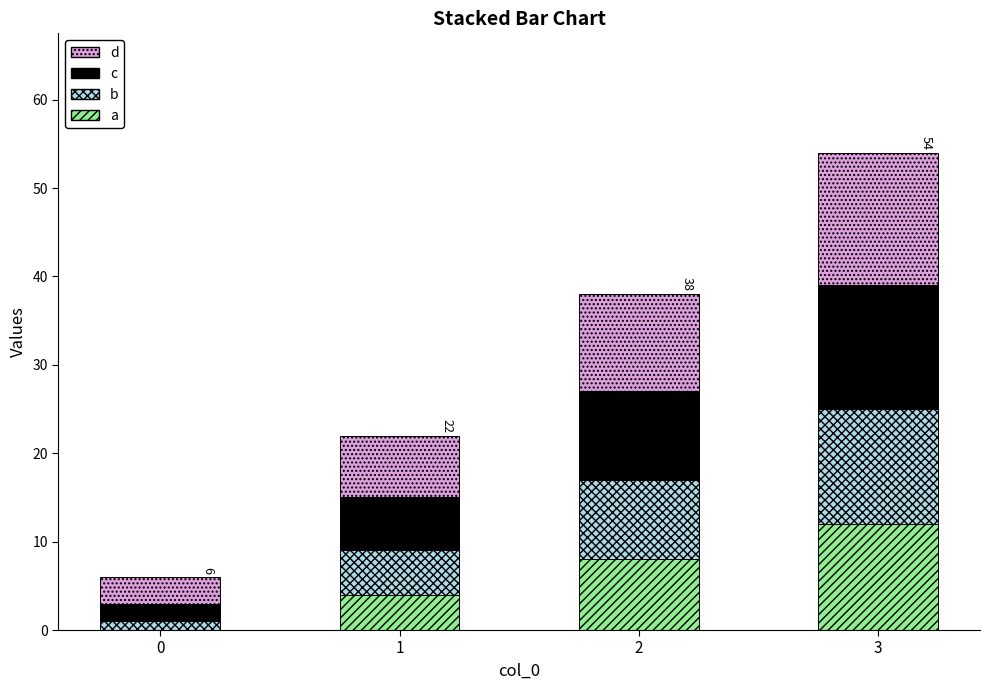

What are all the series names shown in the legend?

d, c, b, a